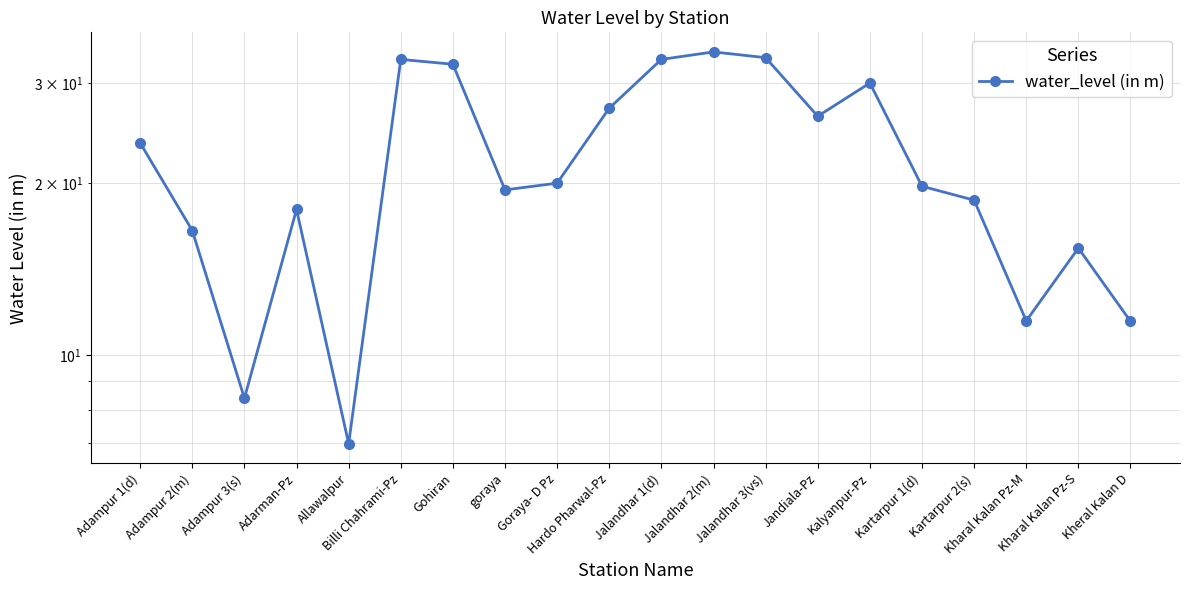

Where does the data first go above 20?

Adampur 1(d)